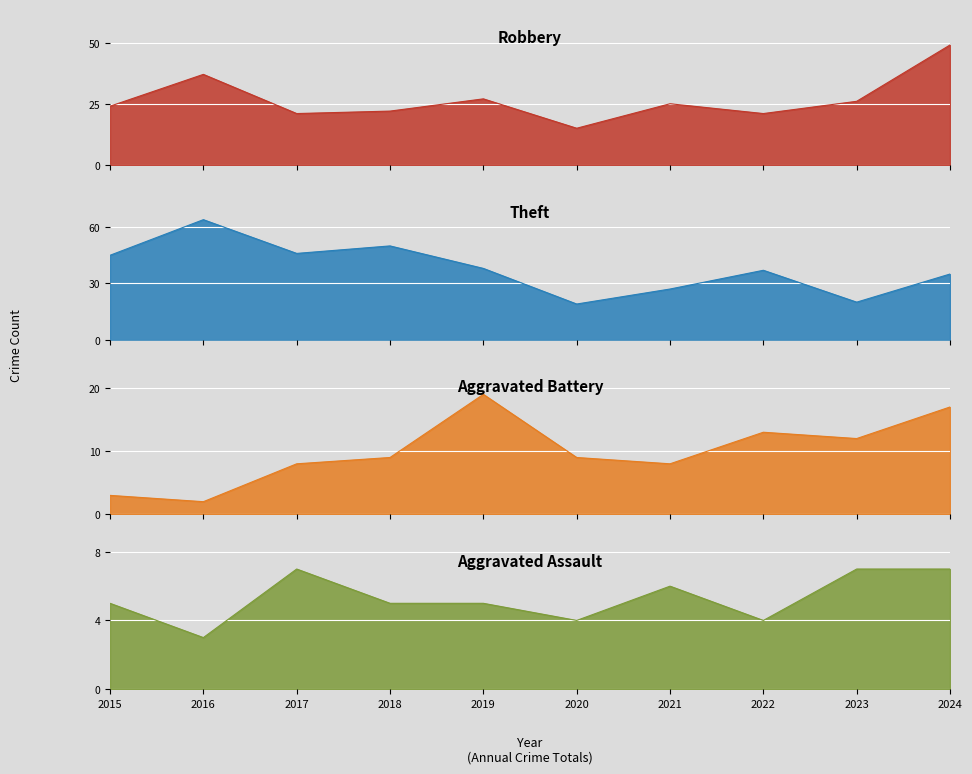

Reading left to right, what are all the values shown in this chart?

Robbery: 24	37	21	22	27	15	25	21	26	49
Theft: 45	64	46	50	38	19	27	37	20	35
Aggravated Battery: 3	2	8	9	19	9	8	13	12	17
Aggravated Assault: 5	3	7	5	5	4	6	4	7	7